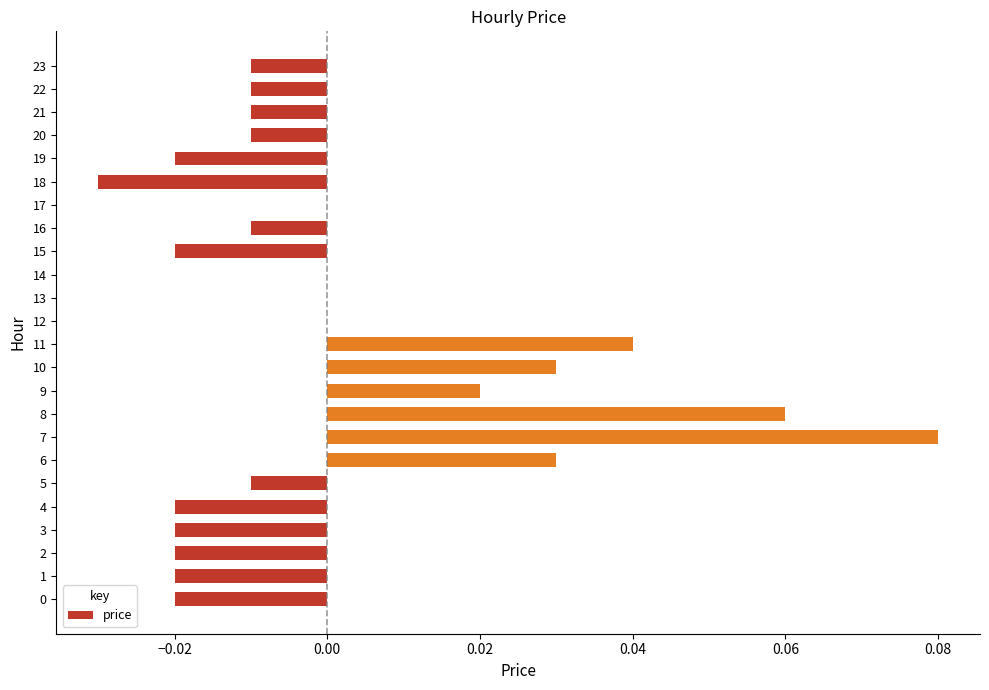

Which label corresponds to the largest value in the chart?

7